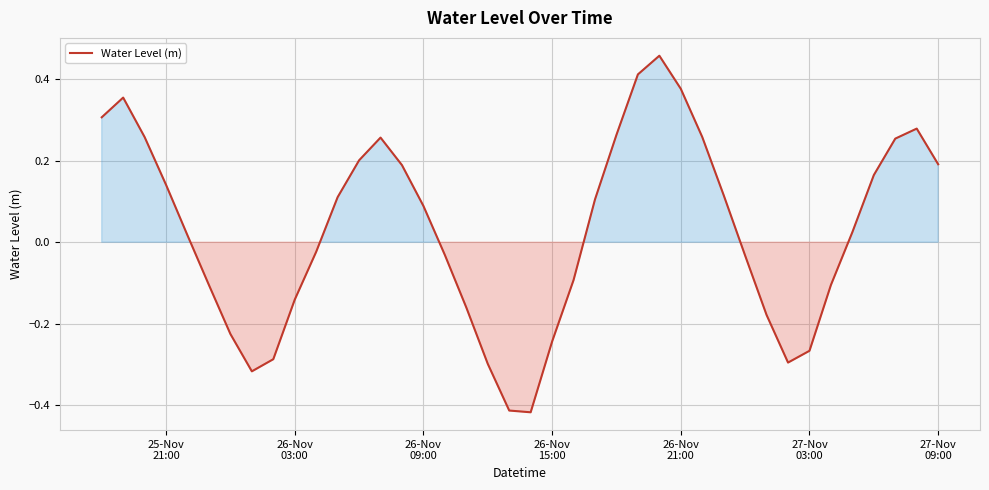

Does the chart display data point markers on the line(s)?

No